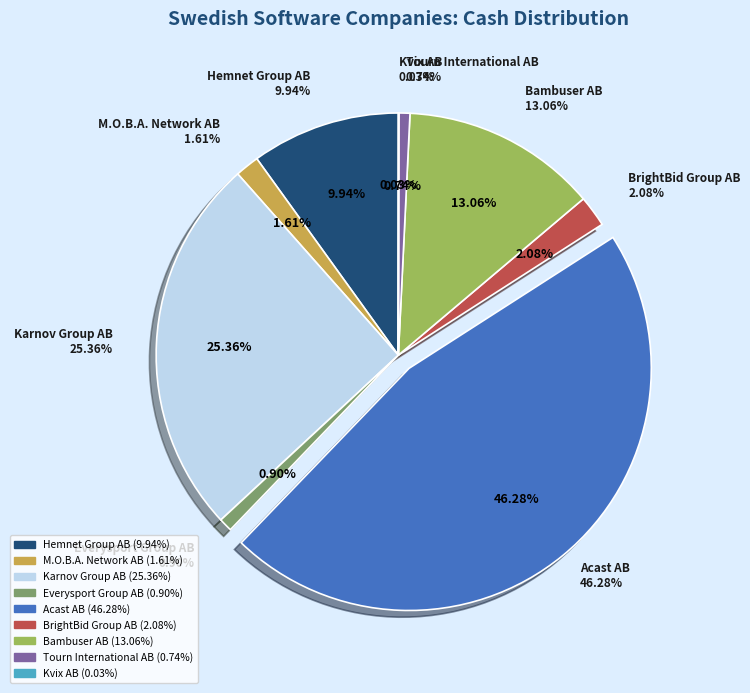

Combined, what portion of the pie is Acast AB and M.O.B.A. Network AB?

47.9%